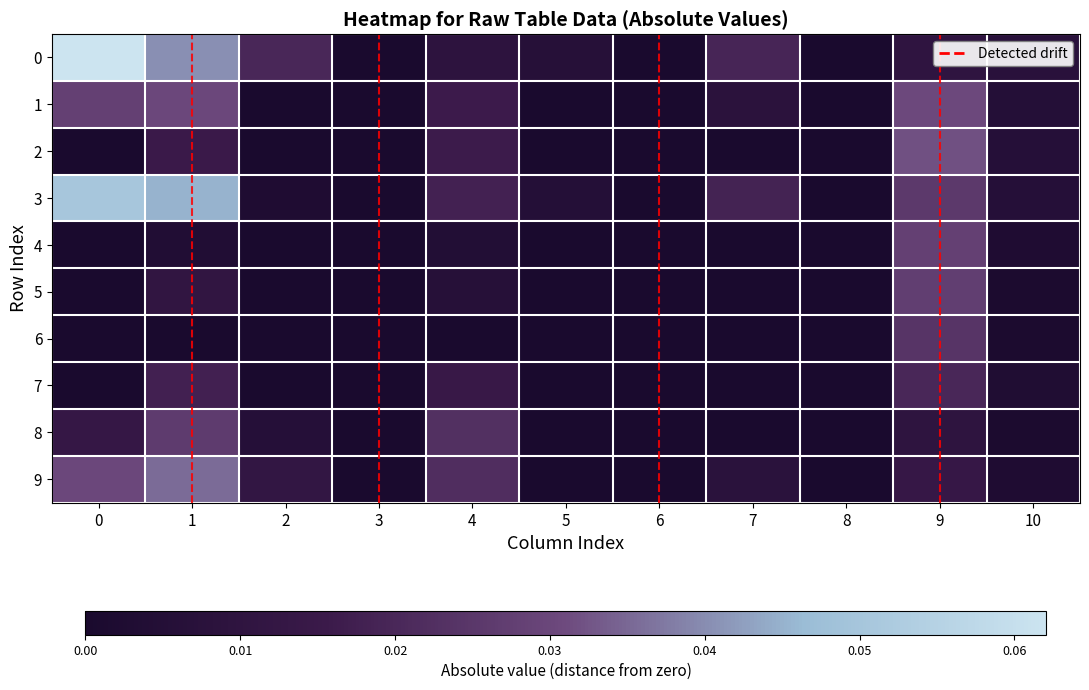

What is the difference between the highest and lowest values at 0?

0.1